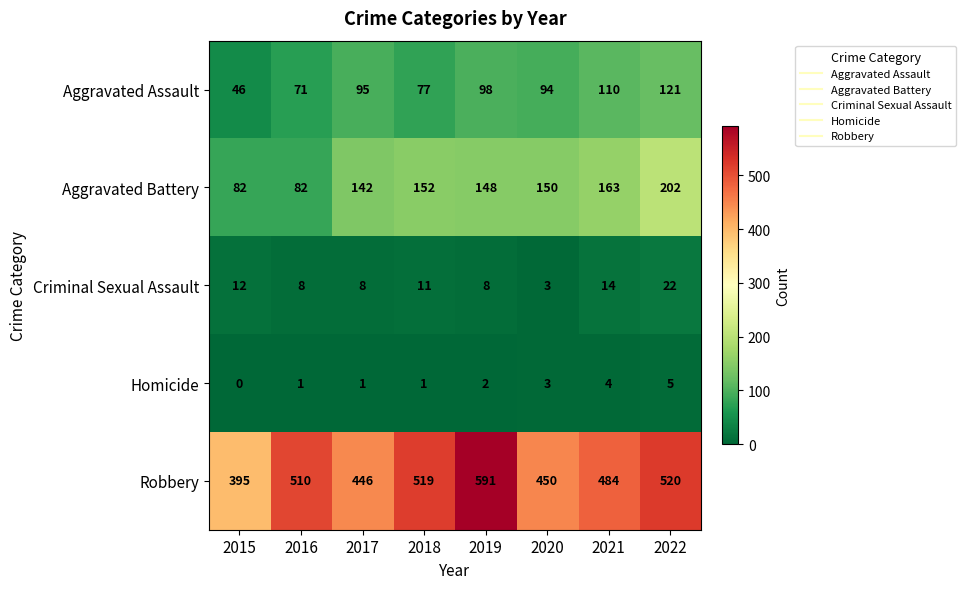

At how many categories does at least one series exceed 435?

7